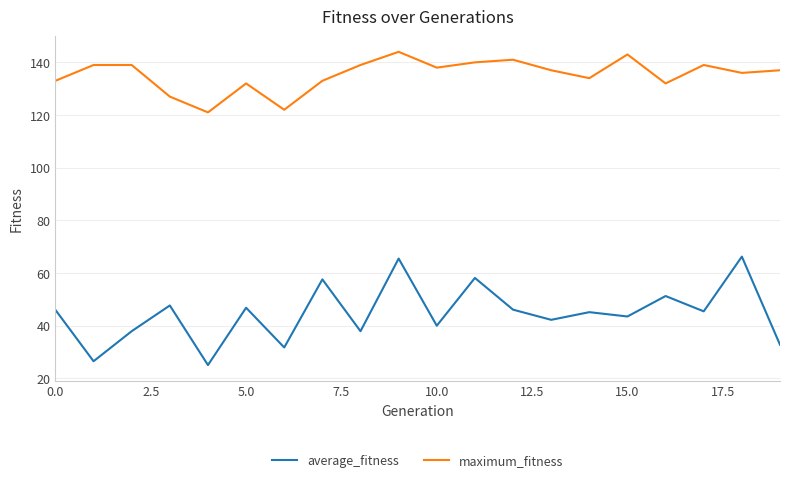

What is the difference between the maximum and minimum values in the average_fitness series?

41.2